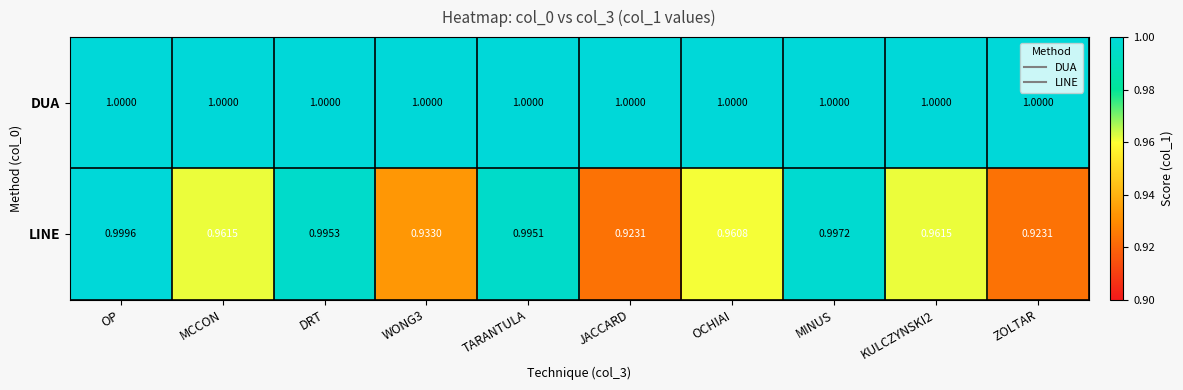

Which series has the largest total across all categories?

DUA